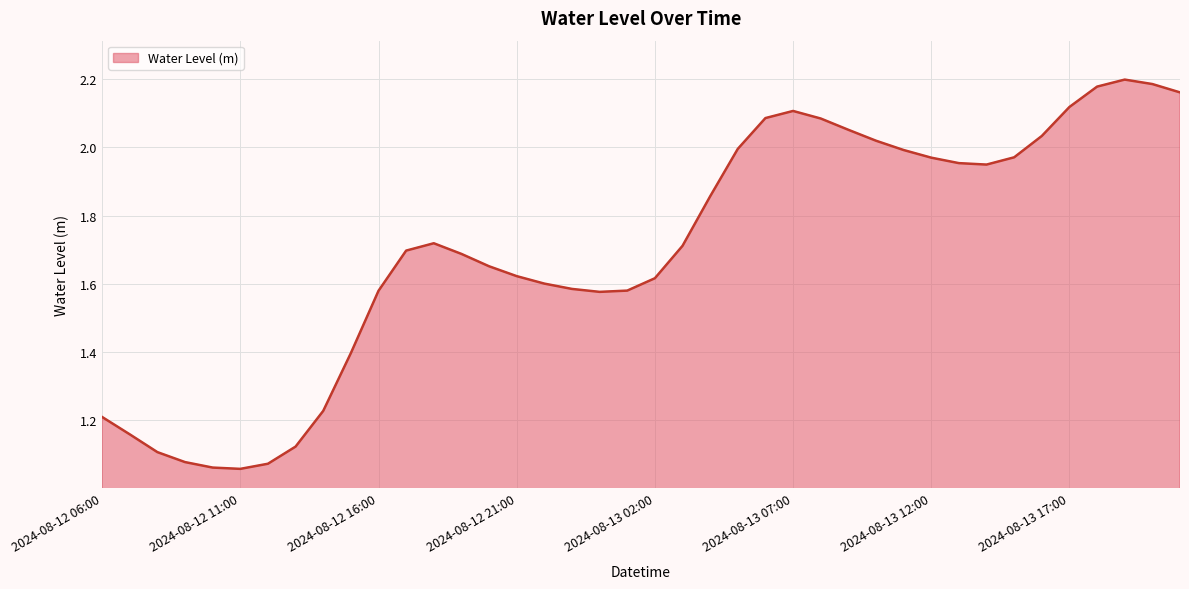

Is this an area chart (filled region under the line)?

Yes